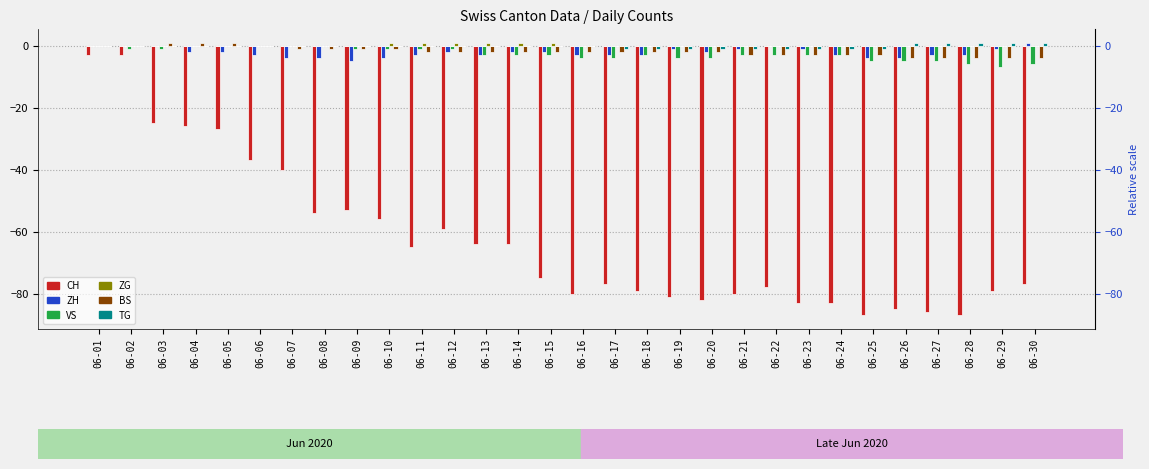

How many series are shown in this chart?

6